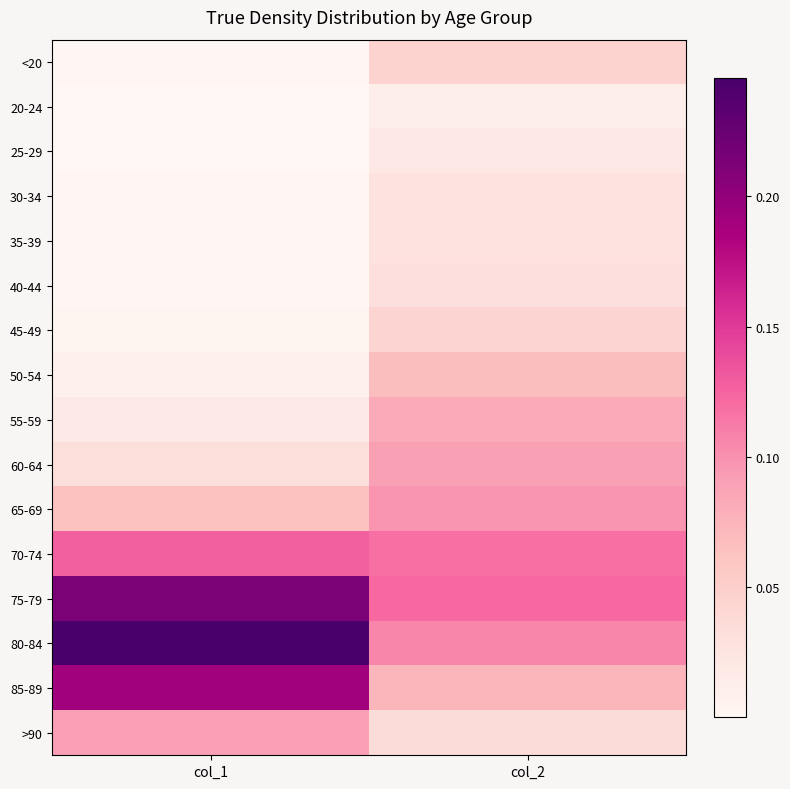

Between col_2 and col_1, which is larger?

col_2